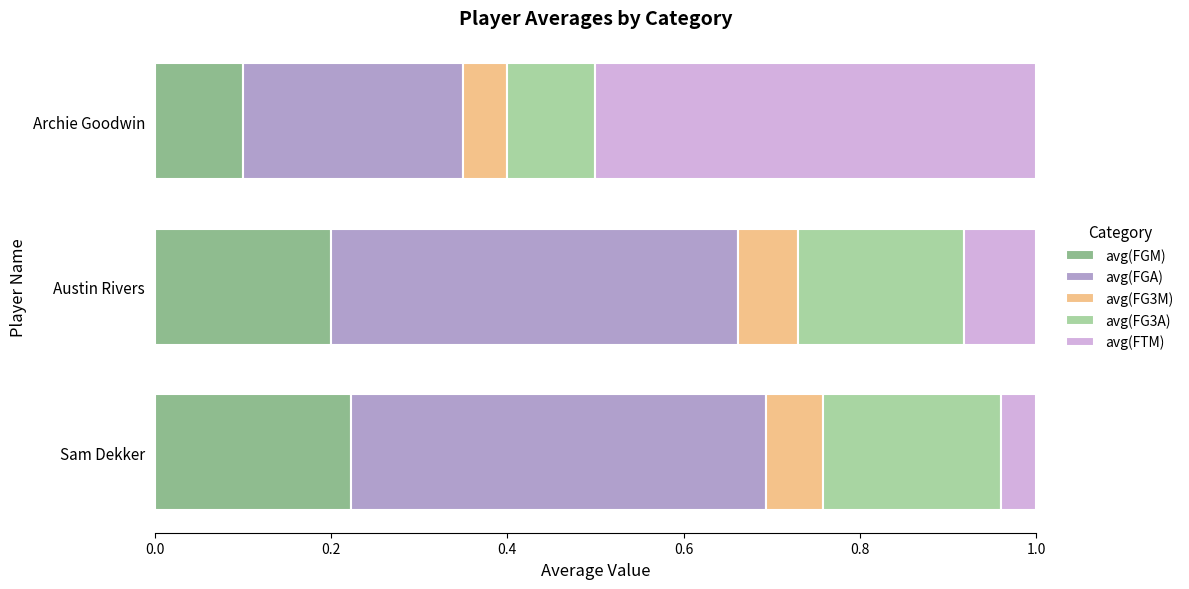

Rank the categories by avg(FGM) value from highest to lowest.

Sam Dekker, Austin Rivers, Archie Goodwin